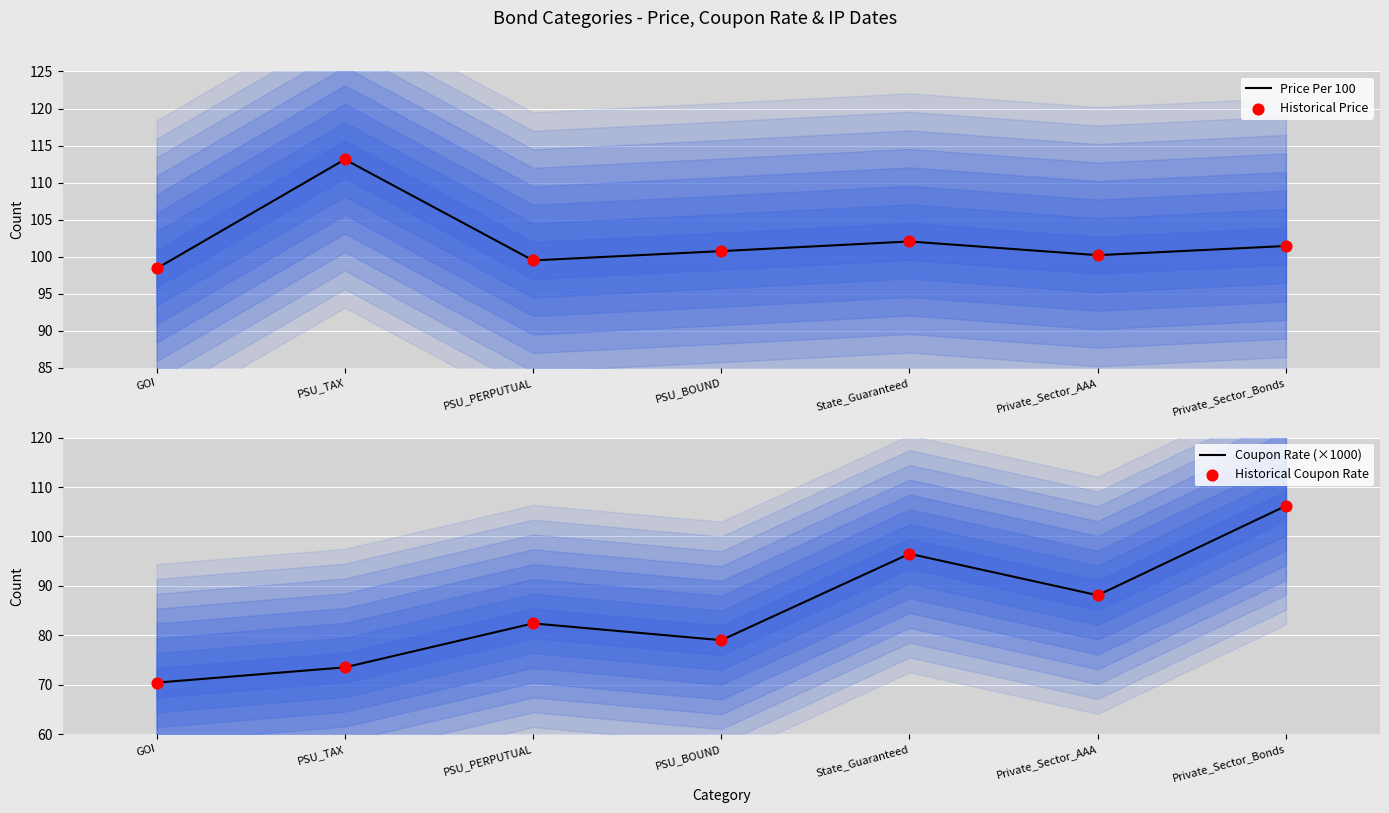

Is the value of Historical Coupon Rate at GOI greater than the value of Coupon Rate (×1000) at PSU_PERPUTUAL?

No